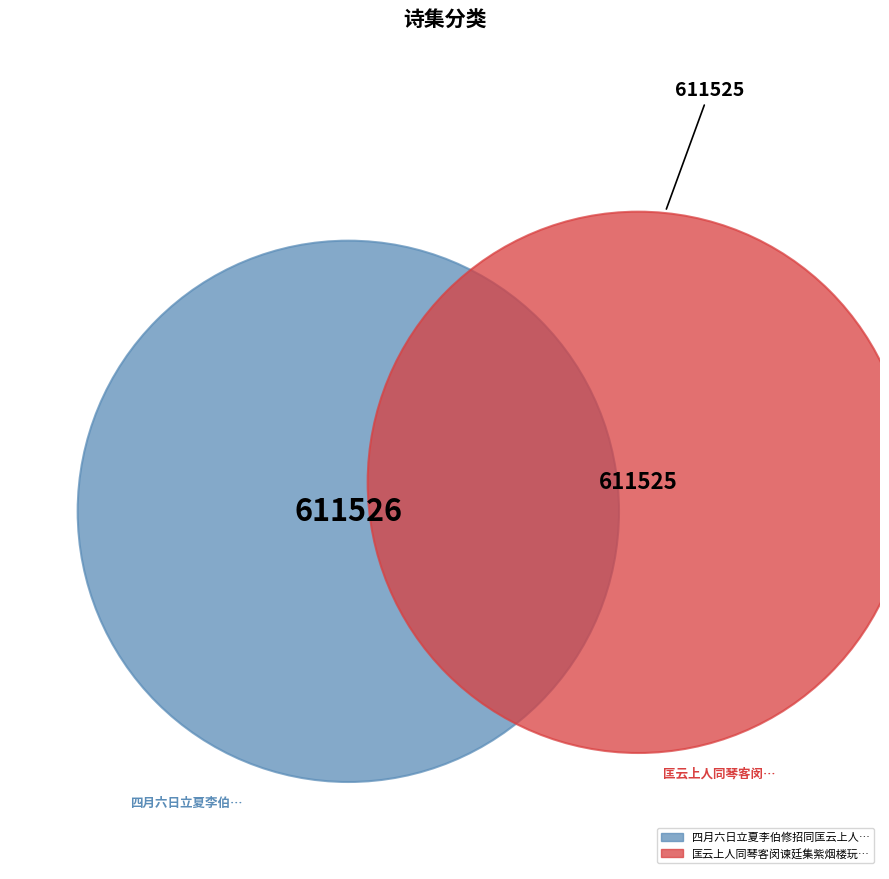

Count the number of slices in the pie.

2